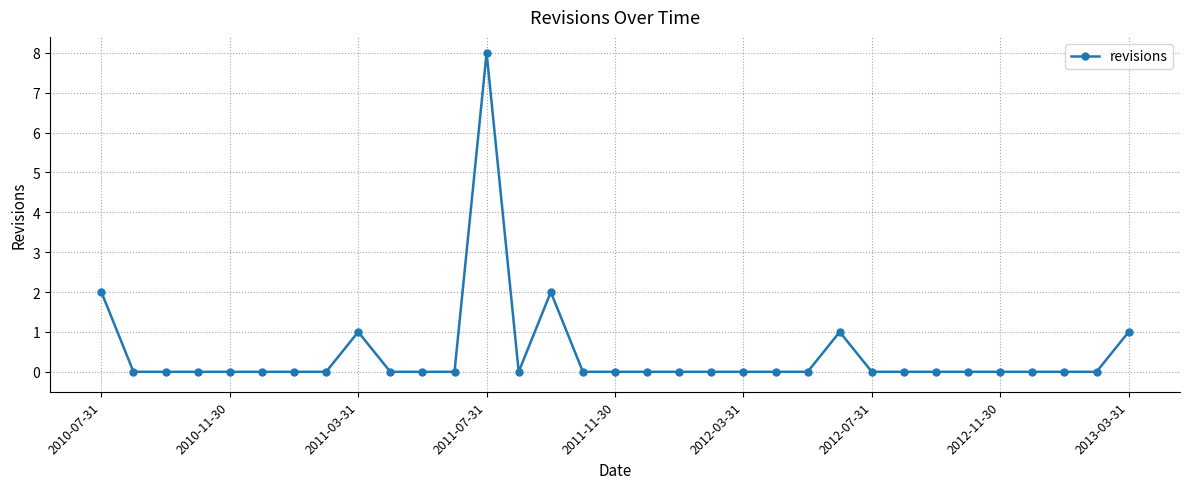

True or false: there are more than 2 points higher than both neighbors.

True